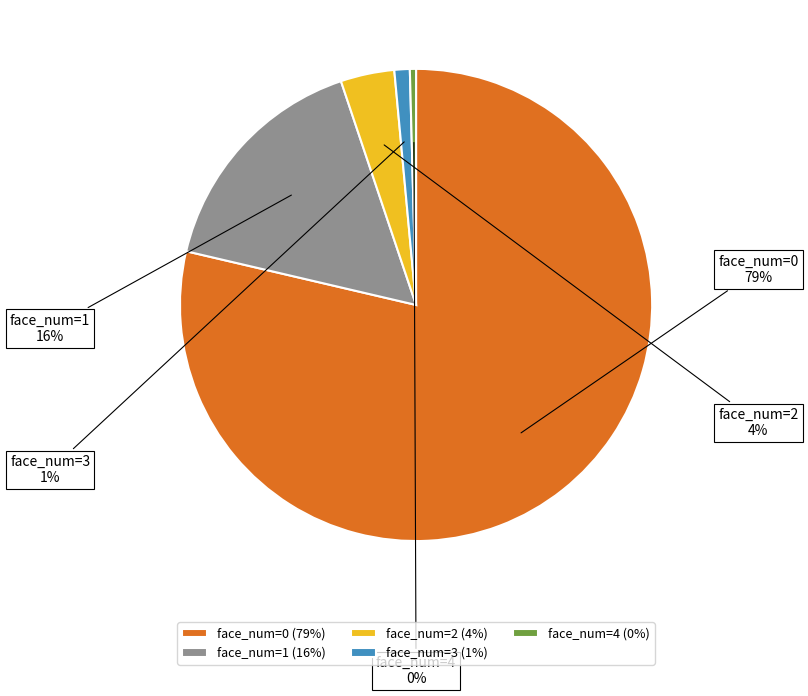

To the nearest percent, what is the difference between the face_num=1 and face_num=4 slice percentages?

16%